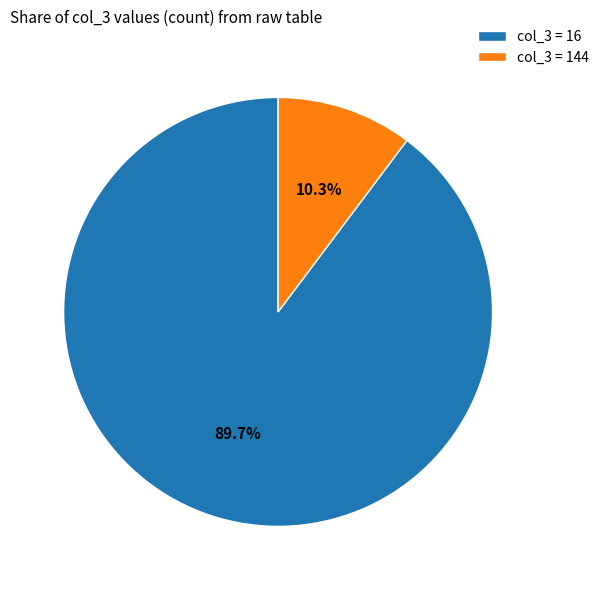

Does any single category account for the majority?

Yes